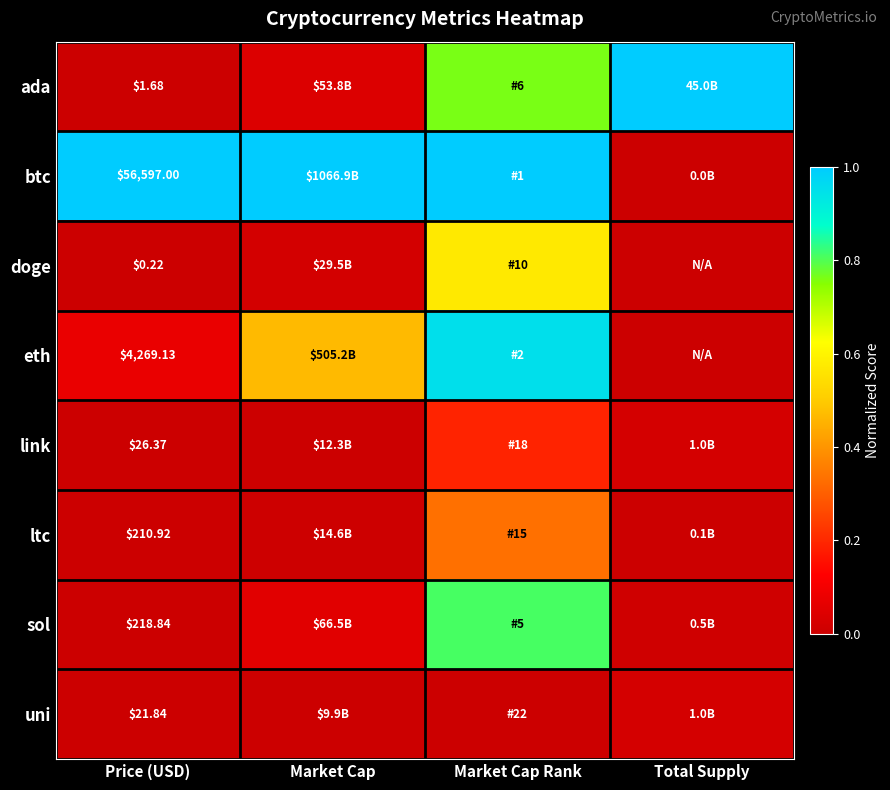

Which series changed the most between Market Cap and Total Supply?

btc